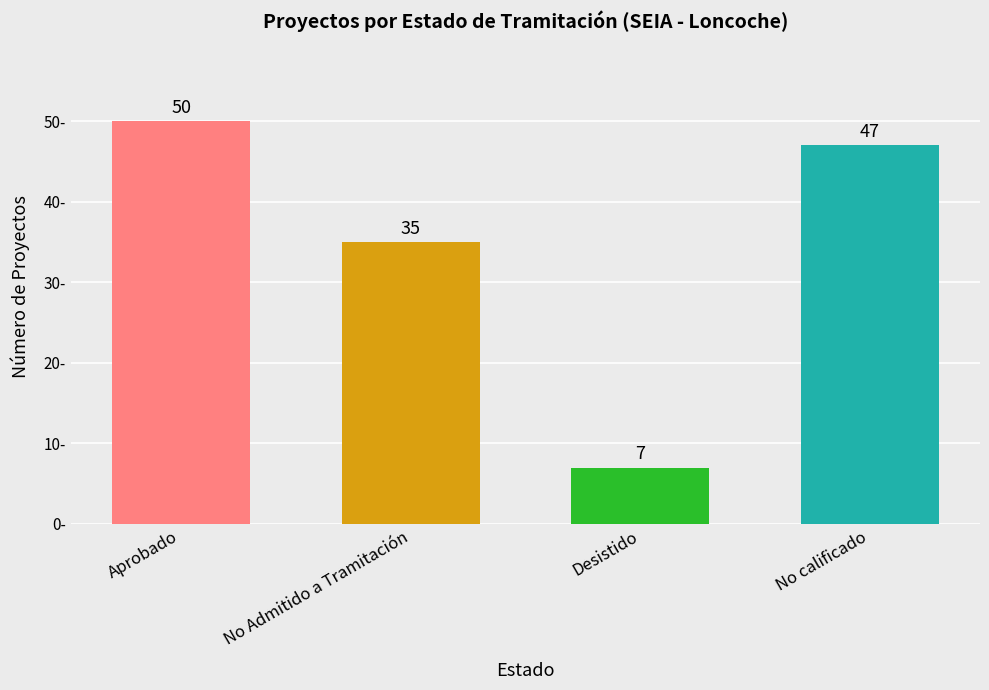

What is the average value?

35